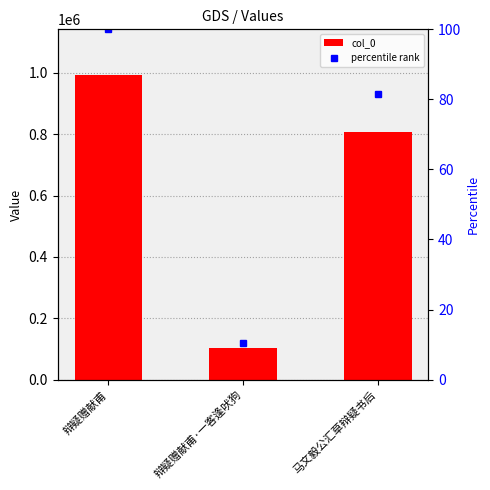

What is the maximum value for col_0?

993418.0